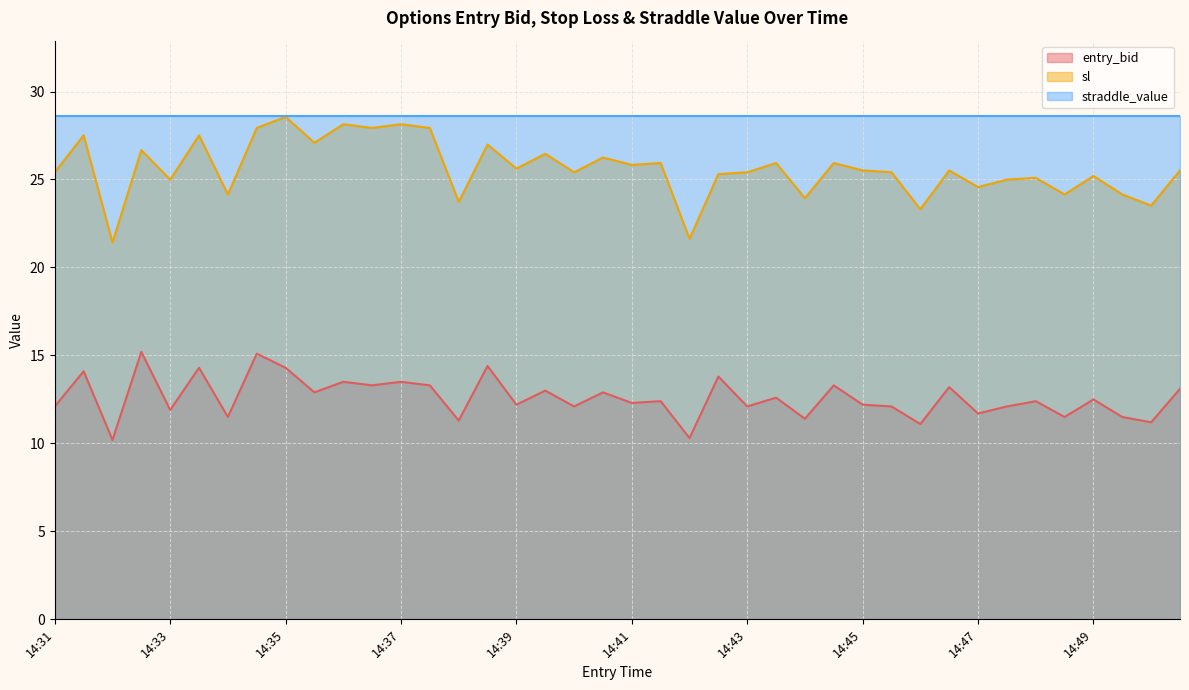

Which category has the lowest value in the sl series?

14:32